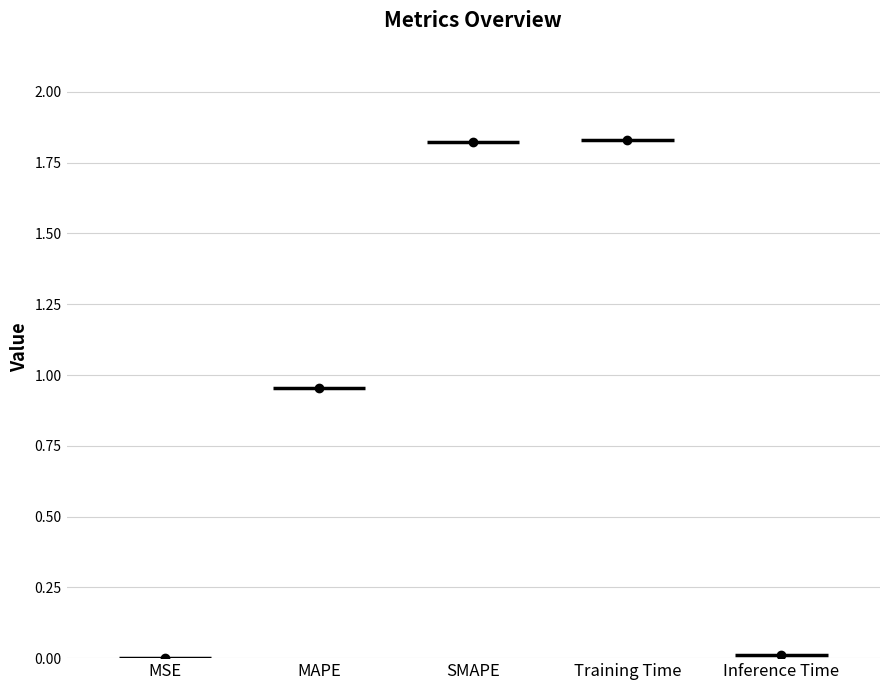

At which label is the value closest to 0?

MSE